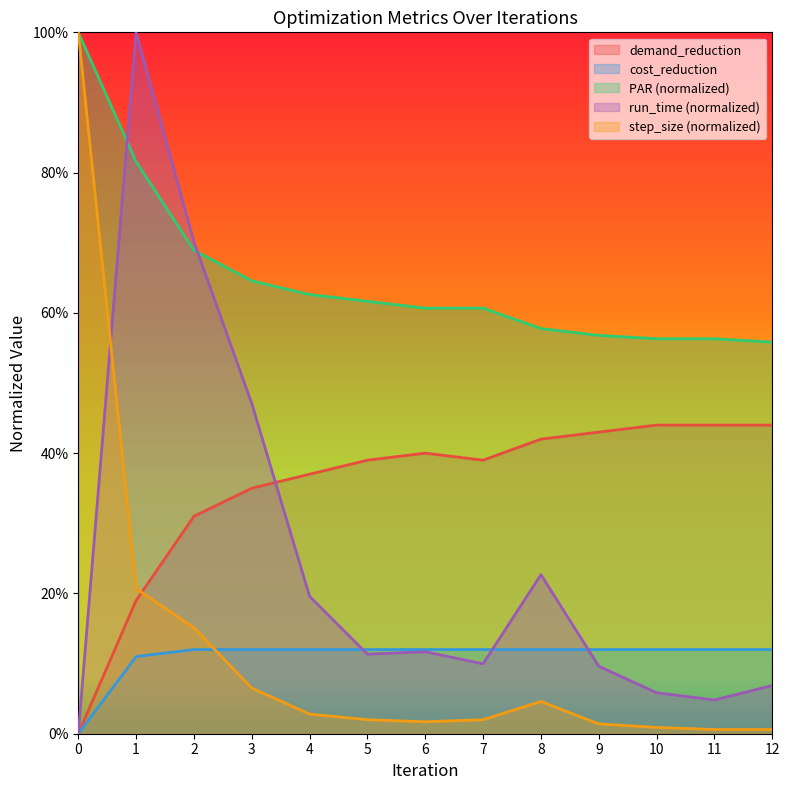

Which series has the largest total across all categories?

PAR (normalized)